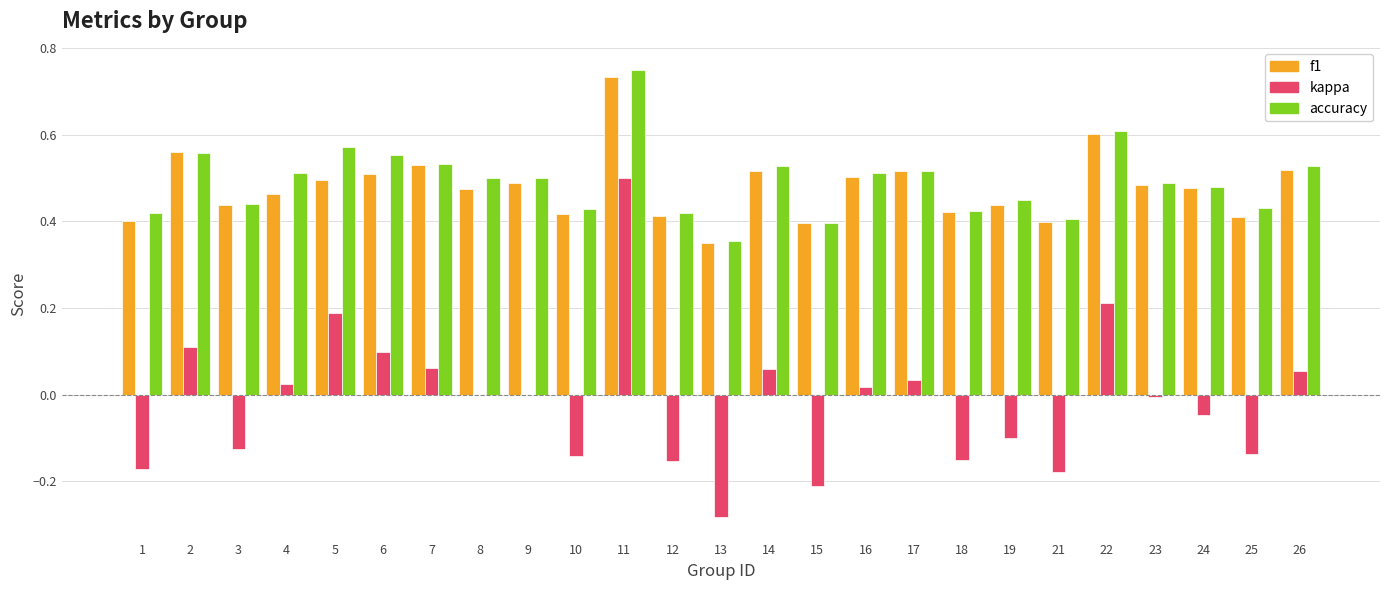

Does the chart contain stacked bars?

No